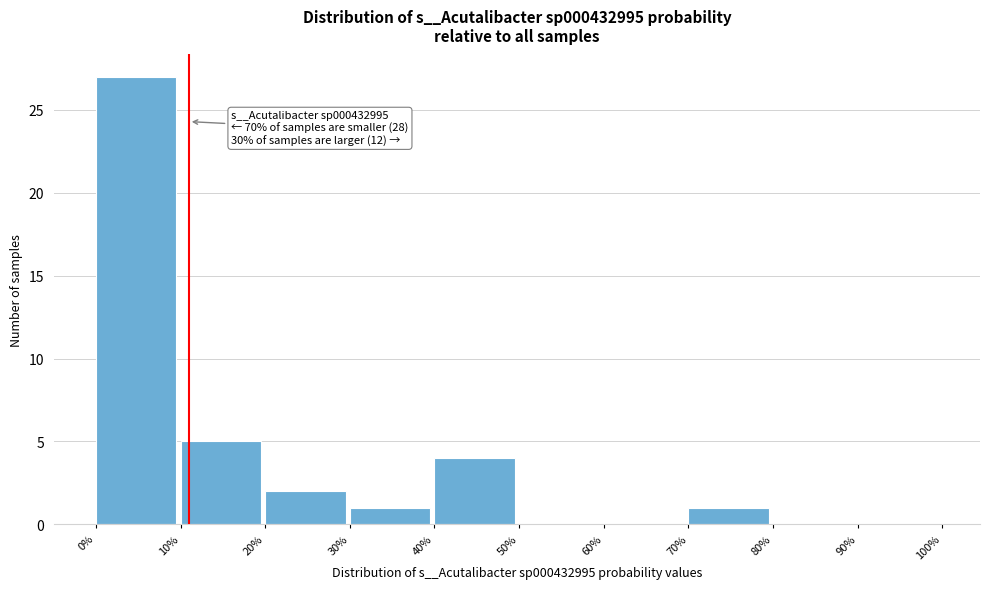

Reading left to right, extract all data points from this chart.

0%=27	10%=5	20%=2	30%=1	40%=4	50%=0	60%=0	70%=1	80%=0	90%=0